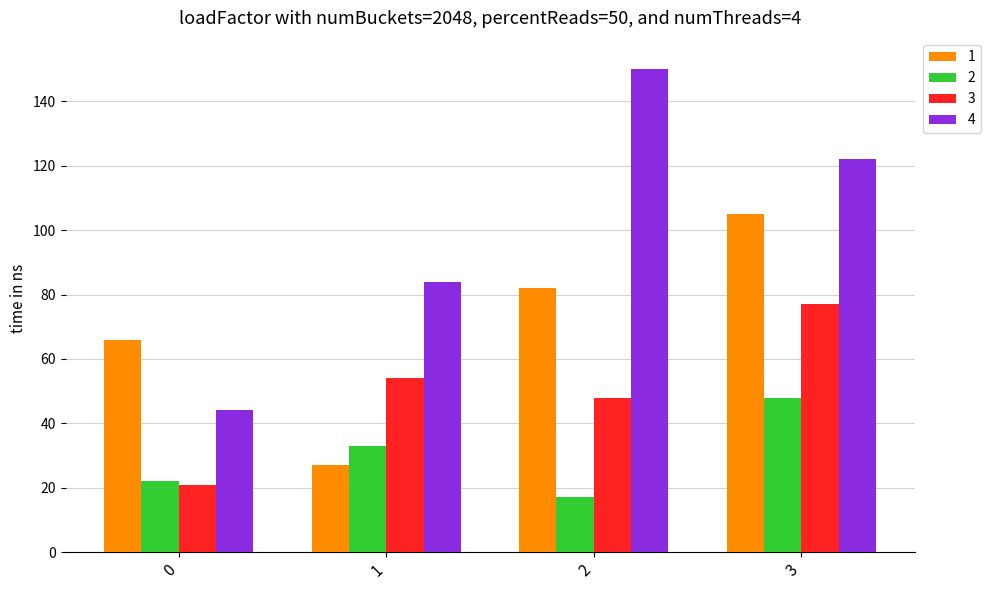

Is it true that 3 equals 54 at 1?

True